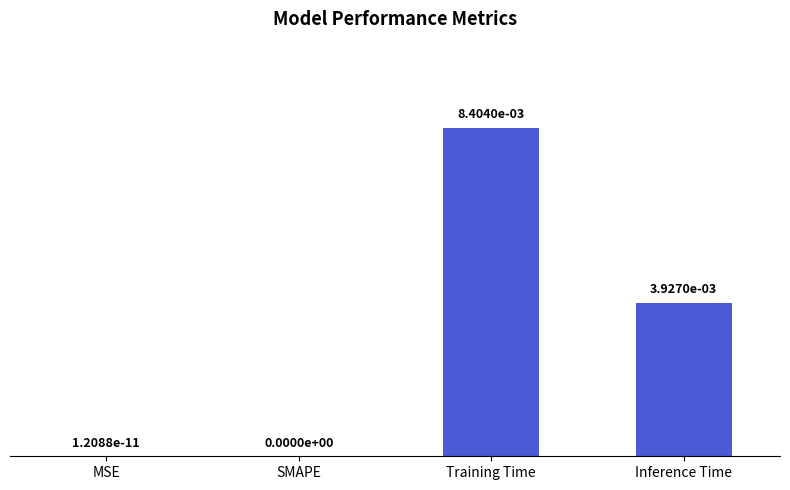

The value at Training Time is 0.0. True or false?

True